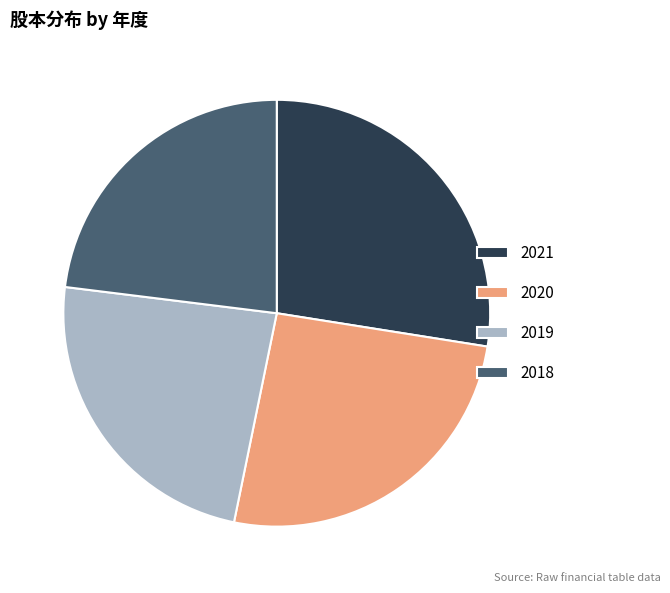

Is there a majority slice in this chart?

No